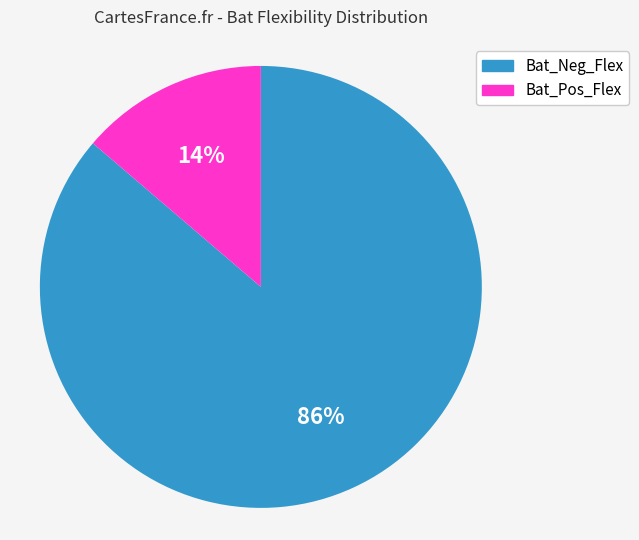

To the nearest percent, what is the combined percentage of Bat_Pos_Flex and Bat_Neg_Flex?

100%